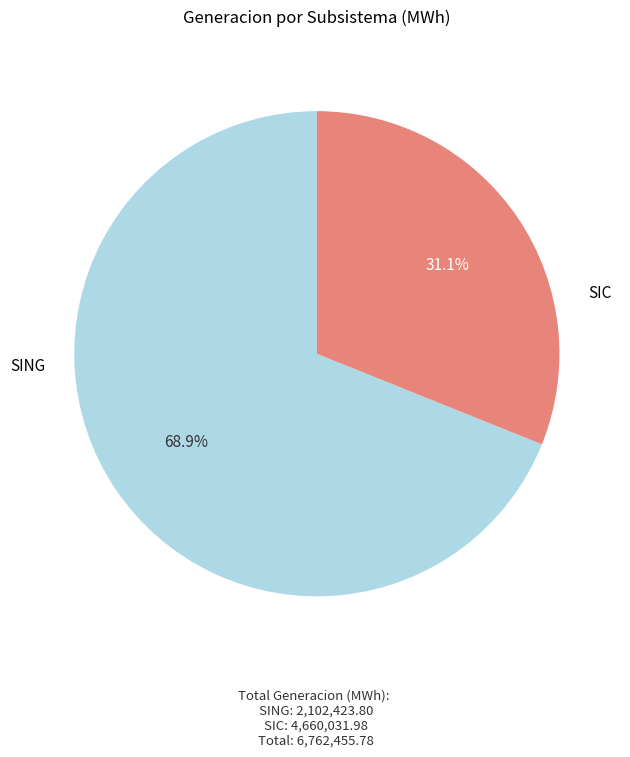

How many slices are in this pie chart?

2